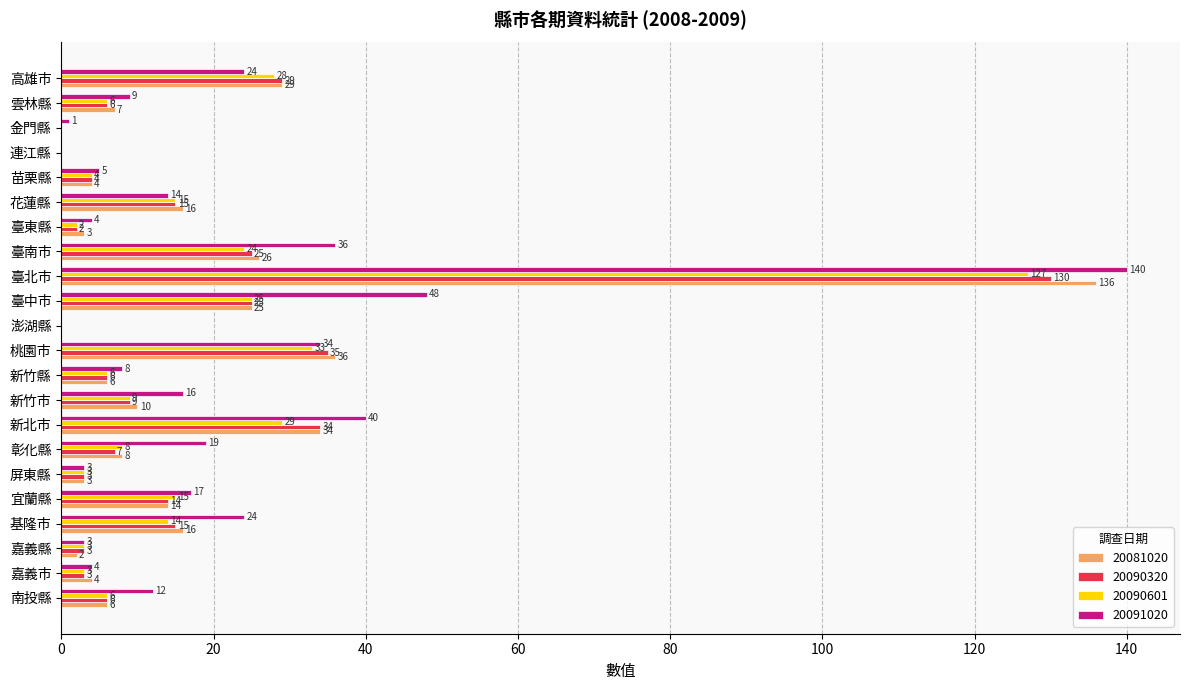

The 20081020 series shows -87 at 金門縣. True or false?

False